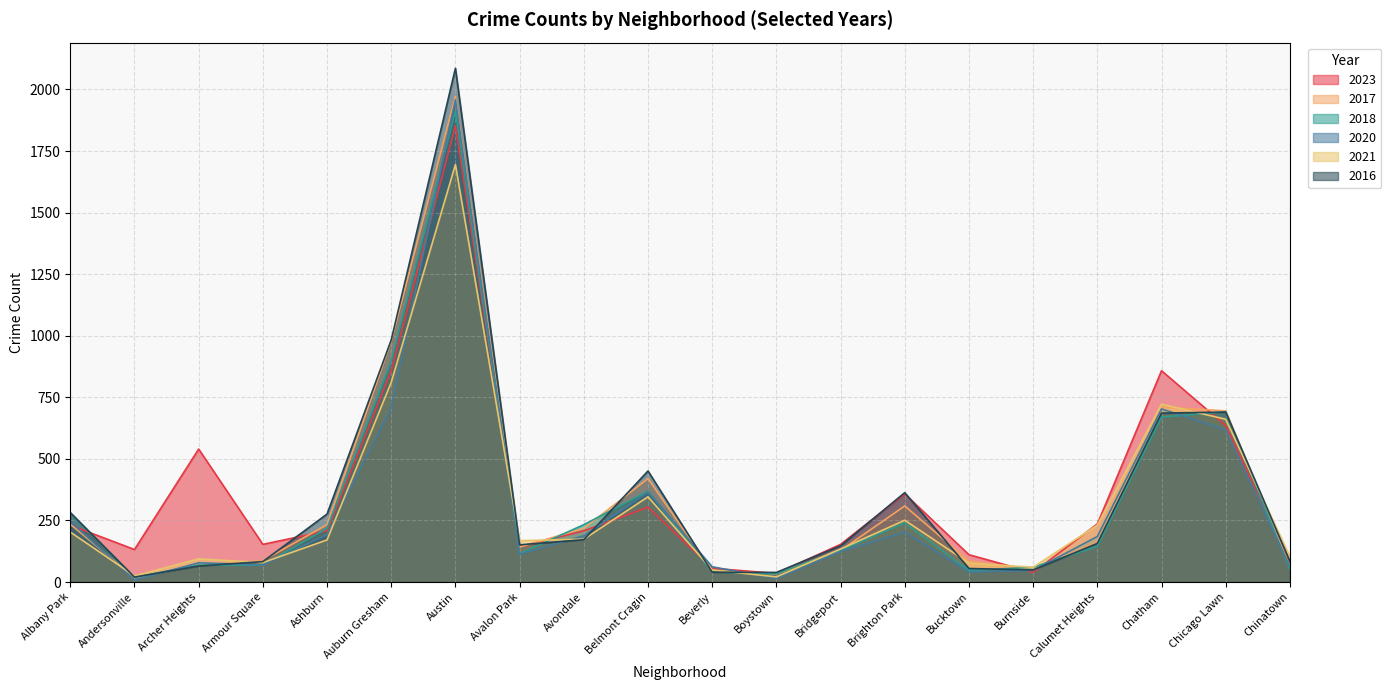

How many values in the 2018 series are below 145?

10